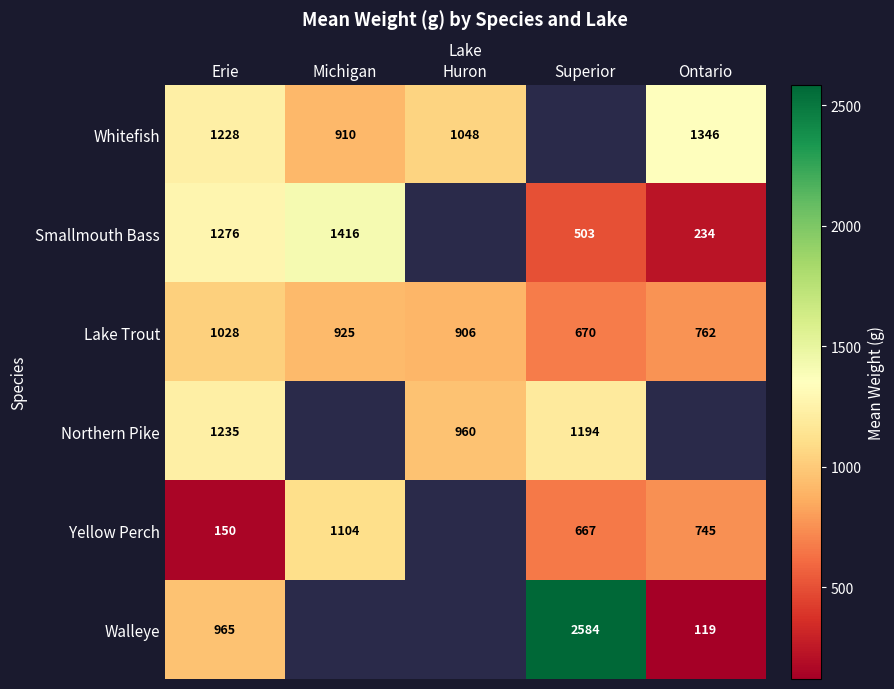

At how many categories does at least one series exceed 331?

5